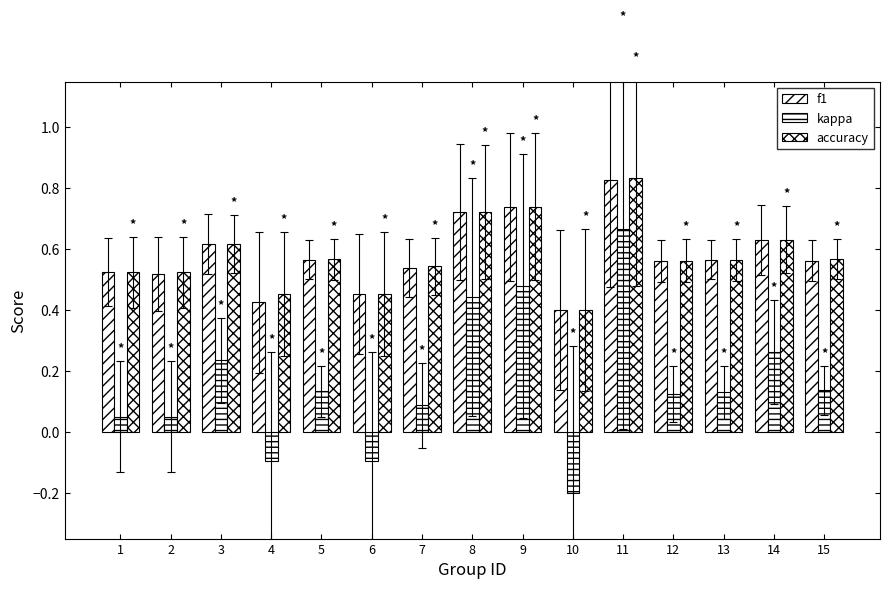

How many bars are there in each group?

3